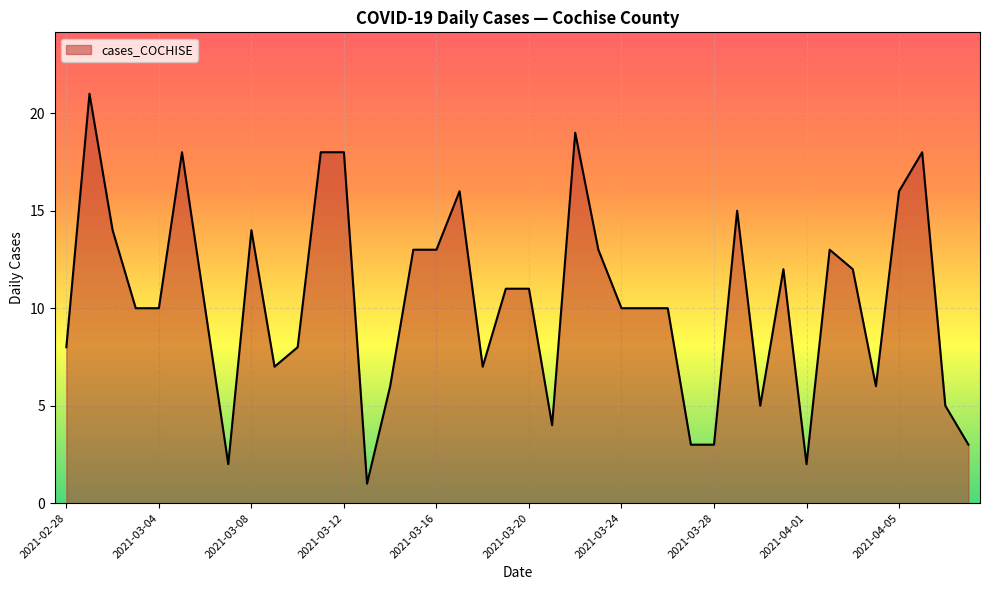

What is the greatest value displayed?

21